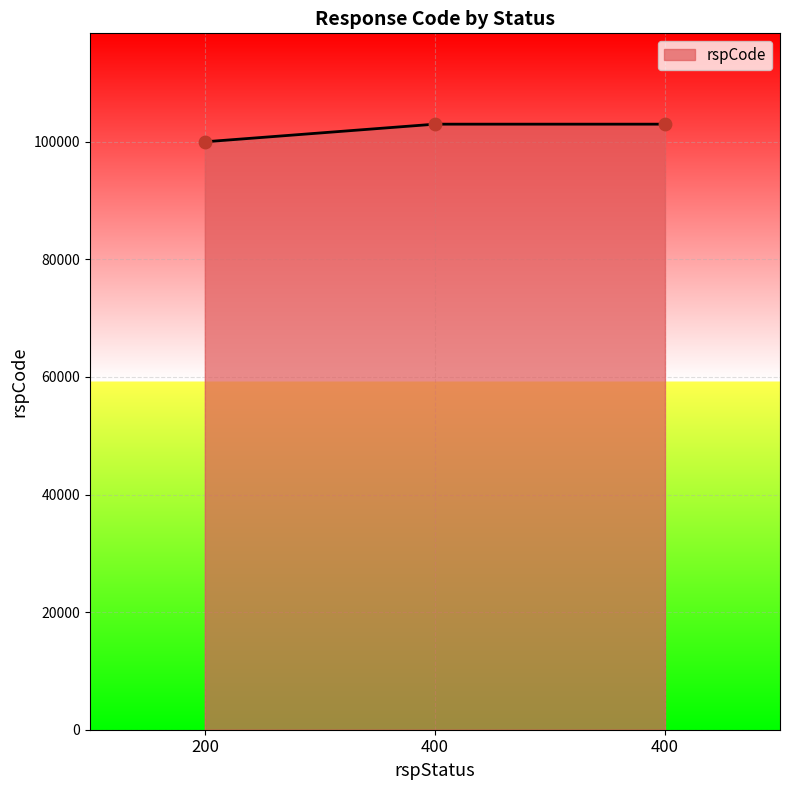

What is the change in value from 200 to 400?

+3000